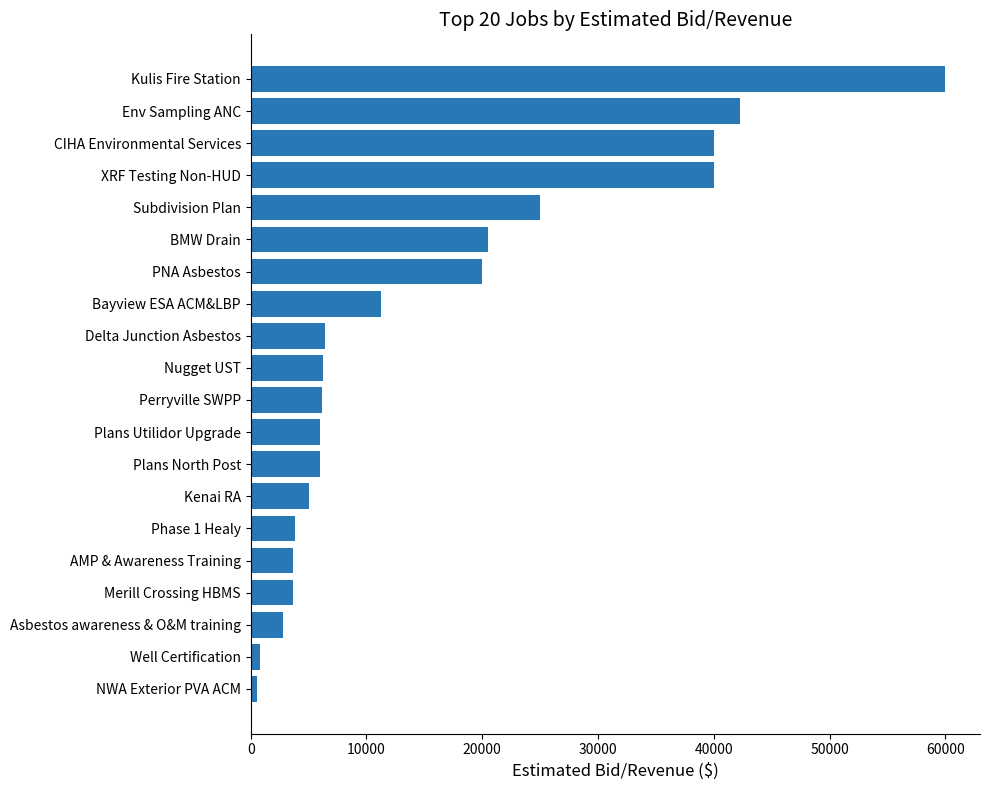

What is the difference between the maximum and minimum values?

59500.0